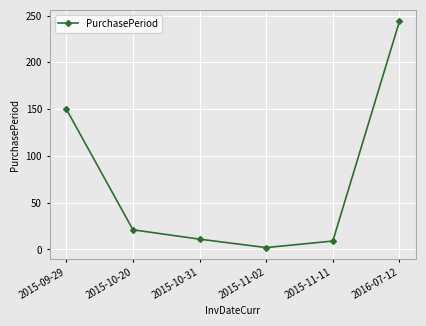

How many categories are shown in the chart?

6